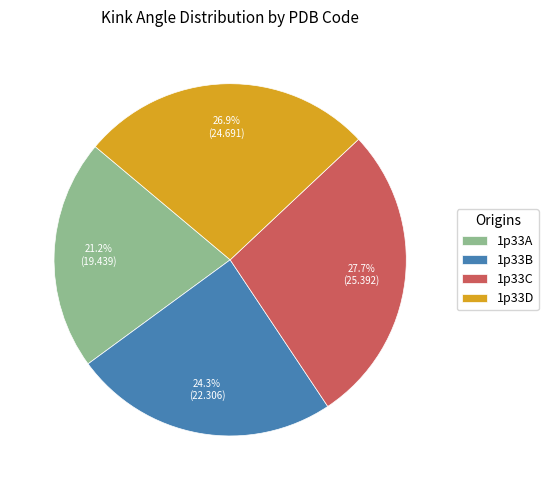

Is it true that 1p33C is 34% of the pie?

False